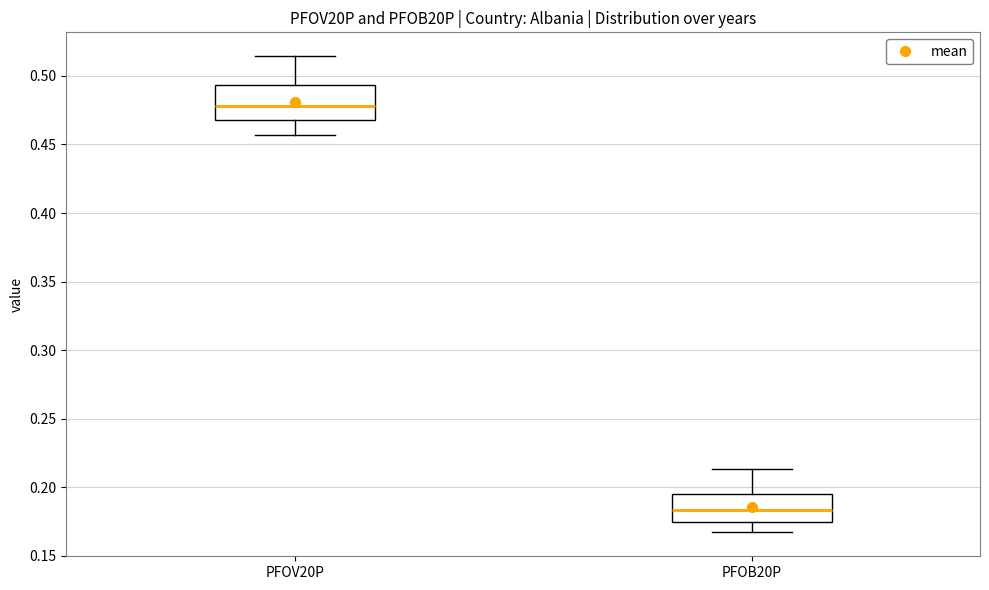

Where does the upper whisker of the box for PFOB20P end on the y-axis? The values are not printed on the chart, so give them approximately, as read against the axis.

0.215